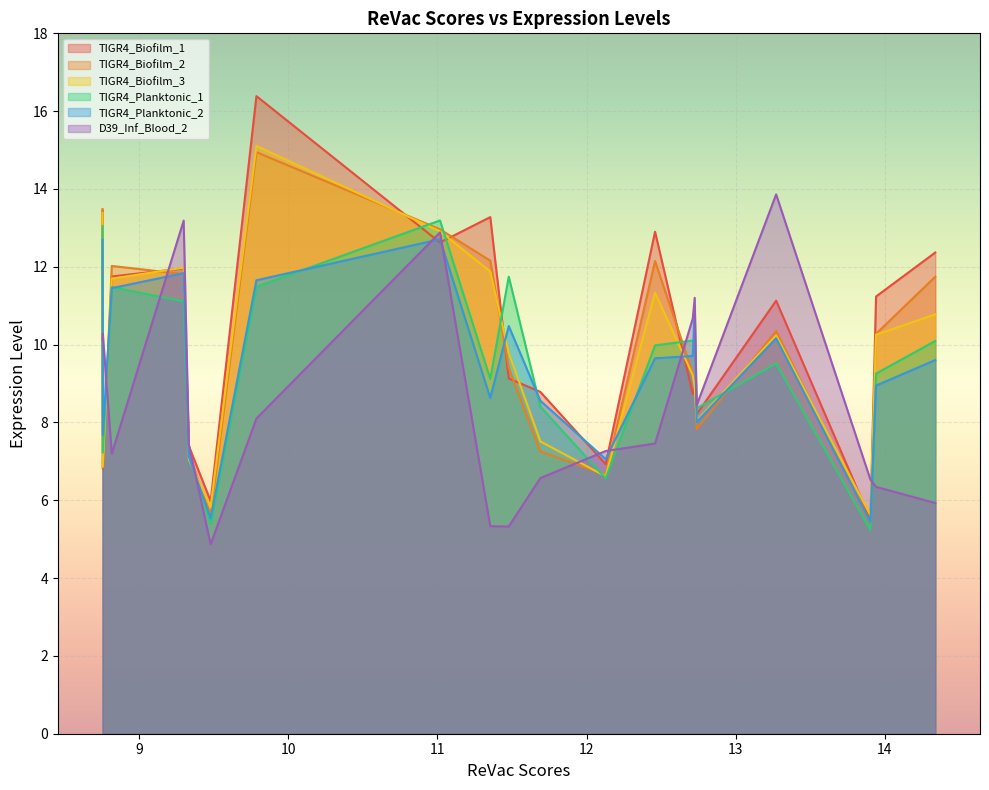

Which series has the largest total across all categories?

TIGR4_Biofilm_1